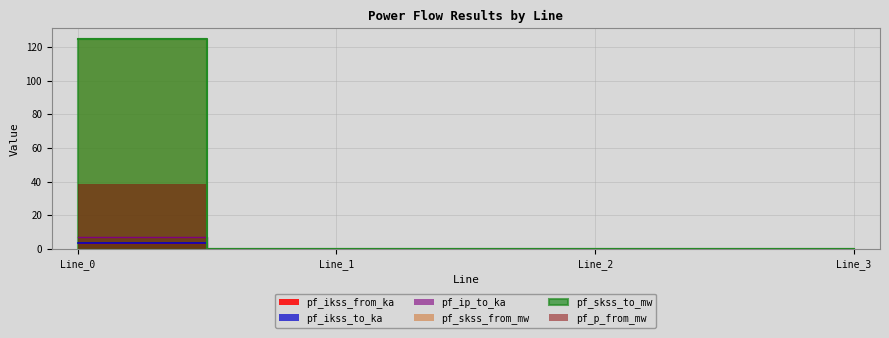

How many categories are shown in the chart?

4